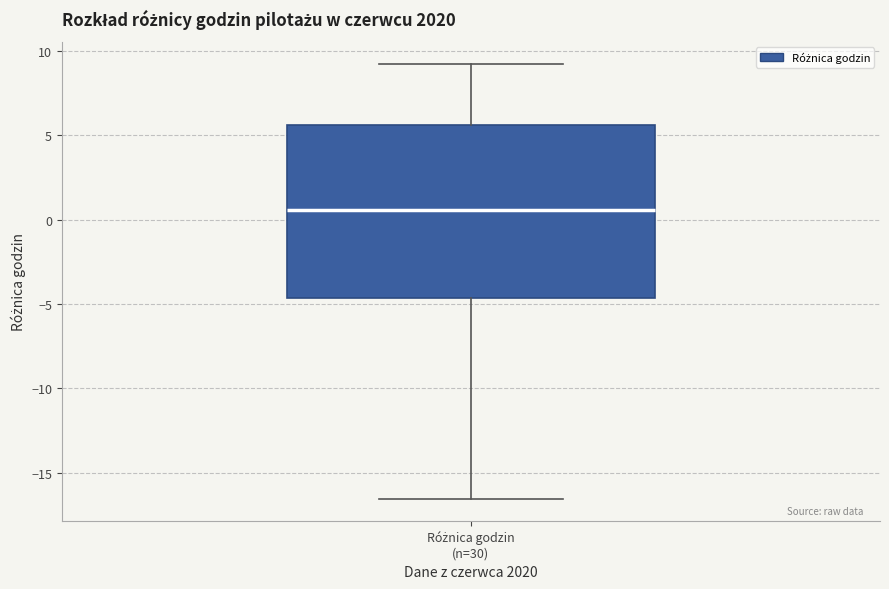

Where is the upper edge of the box for Różnica godzin (n=30) on the y-axis? The values are not printed on the chart, so give them approximately, as read against the axis.

5.5